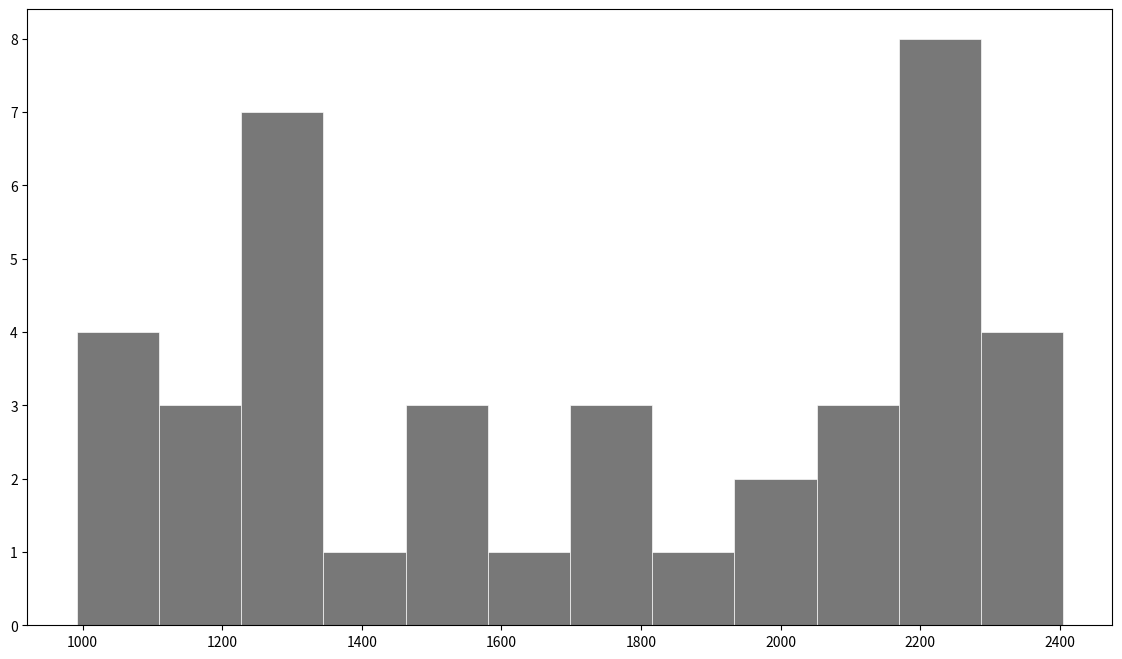

Reading left to right, list every bar in this chart as the range it spans on the x-axis followed by its height. Neither the bar edges nor the heights are printed on the chart, so give them approximately, as read against the axes.

1000 to 1100: 4
1100 to 1220: 3
1220 to 1340: 7
1340 to 1460: 1
1460 to 1580: 3
1580 to 1700: 1
1700 to 1820: 3
1820 to 1940: 1
1940 to 2060: 2
2060 to 2160: 3
2160 to 2280: 8
2280 to 2400: 4